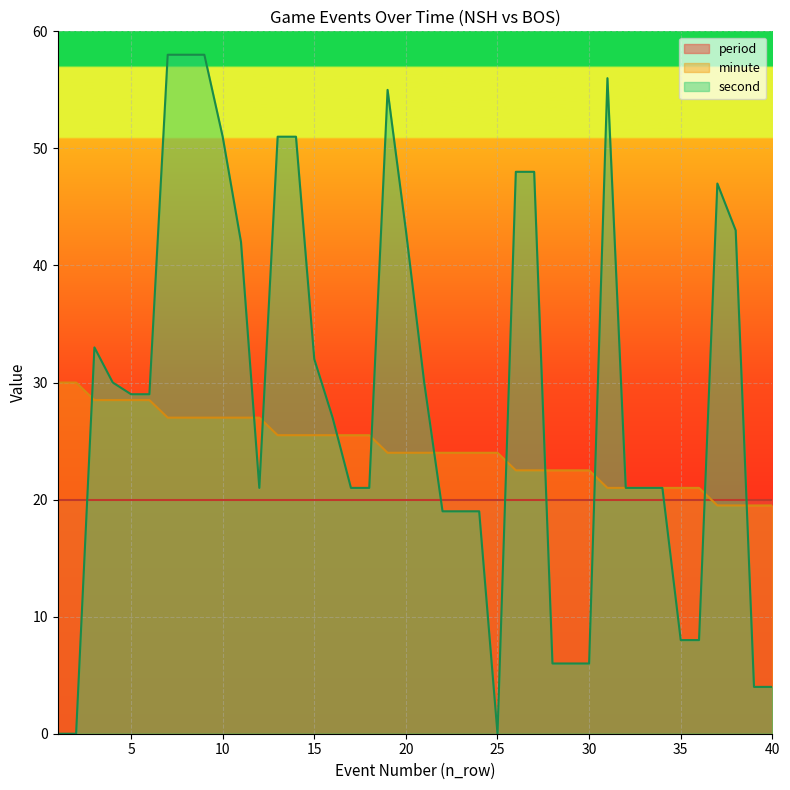

What value does the second series have at 20?

43.0